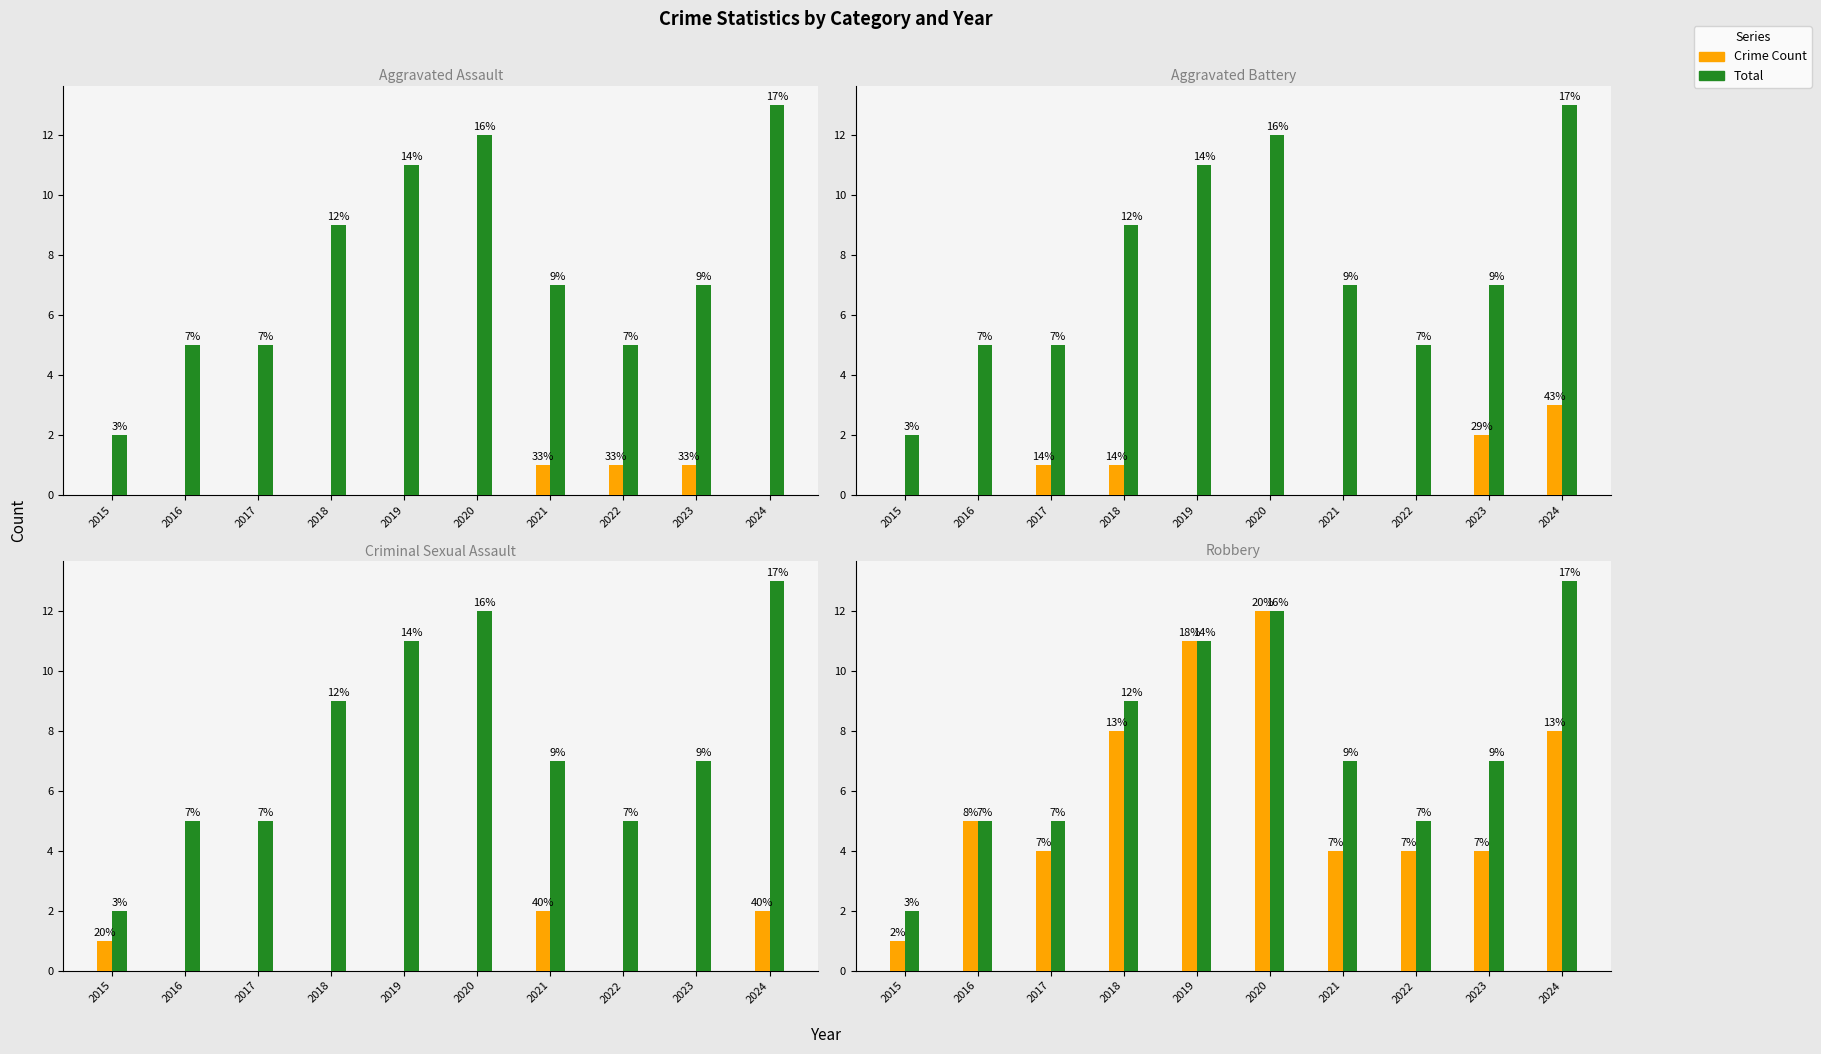

What is the lowest value of the Total series?

2